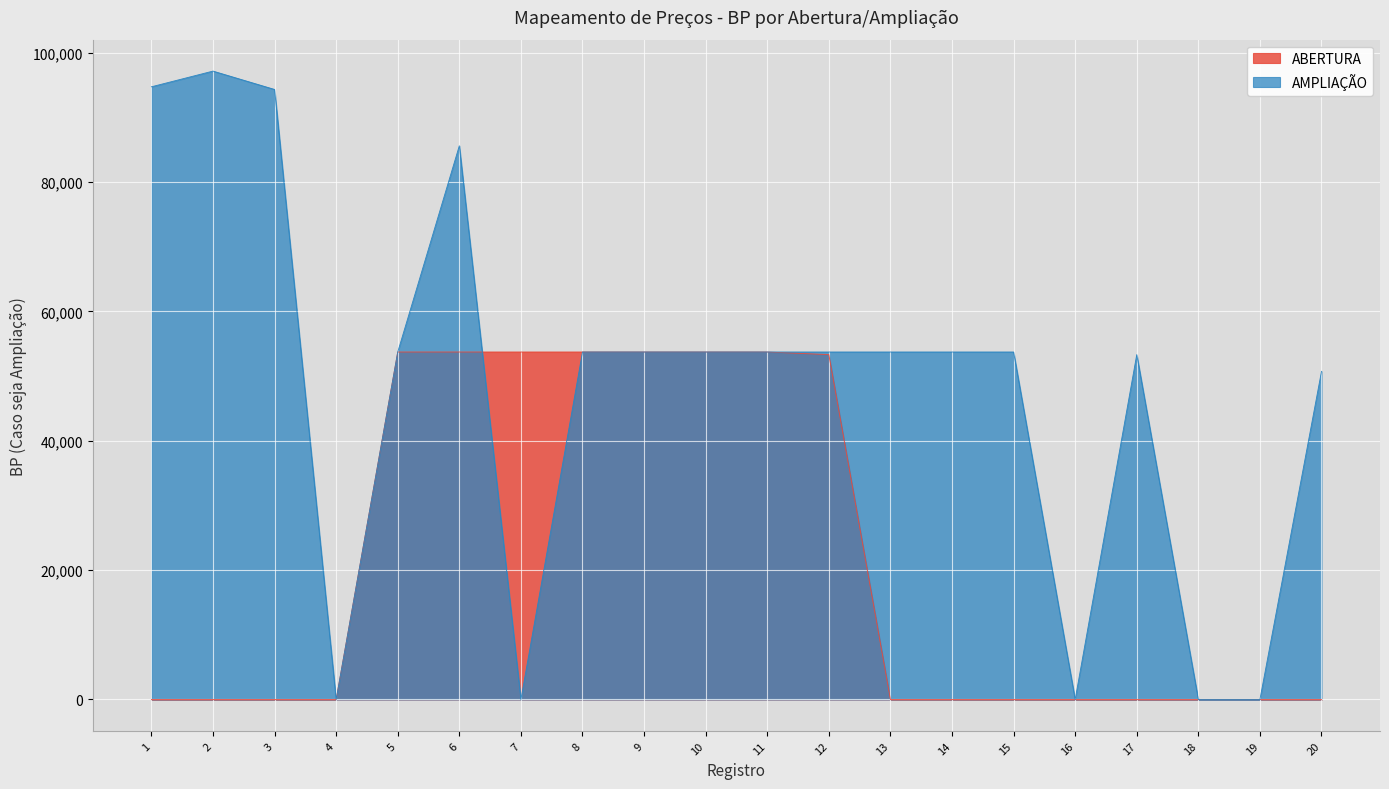

Is it true that AMPLIAÇÃO equals 0 at 19?

True